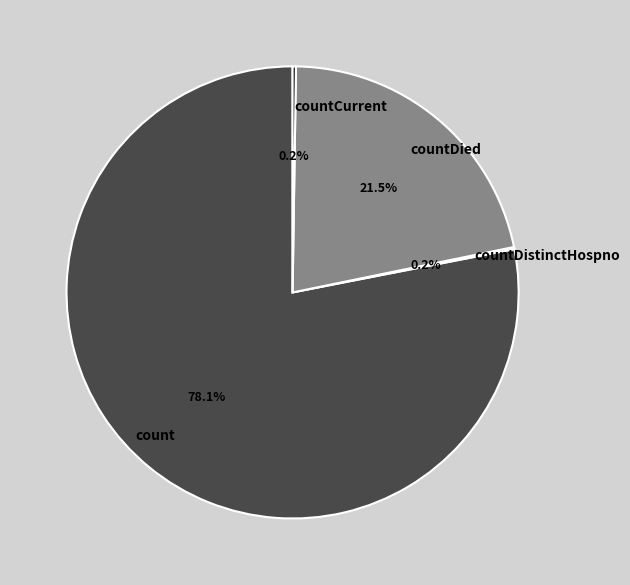

What portion of the pie excludes count?

21.9%